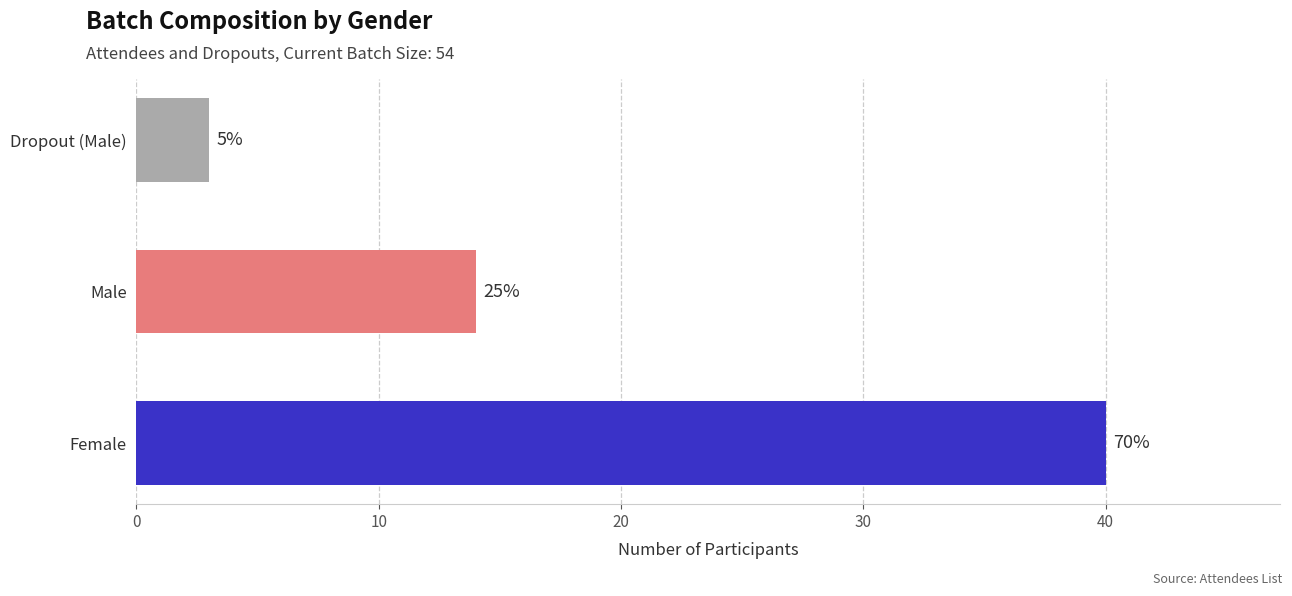

How many bars are there in total?

3